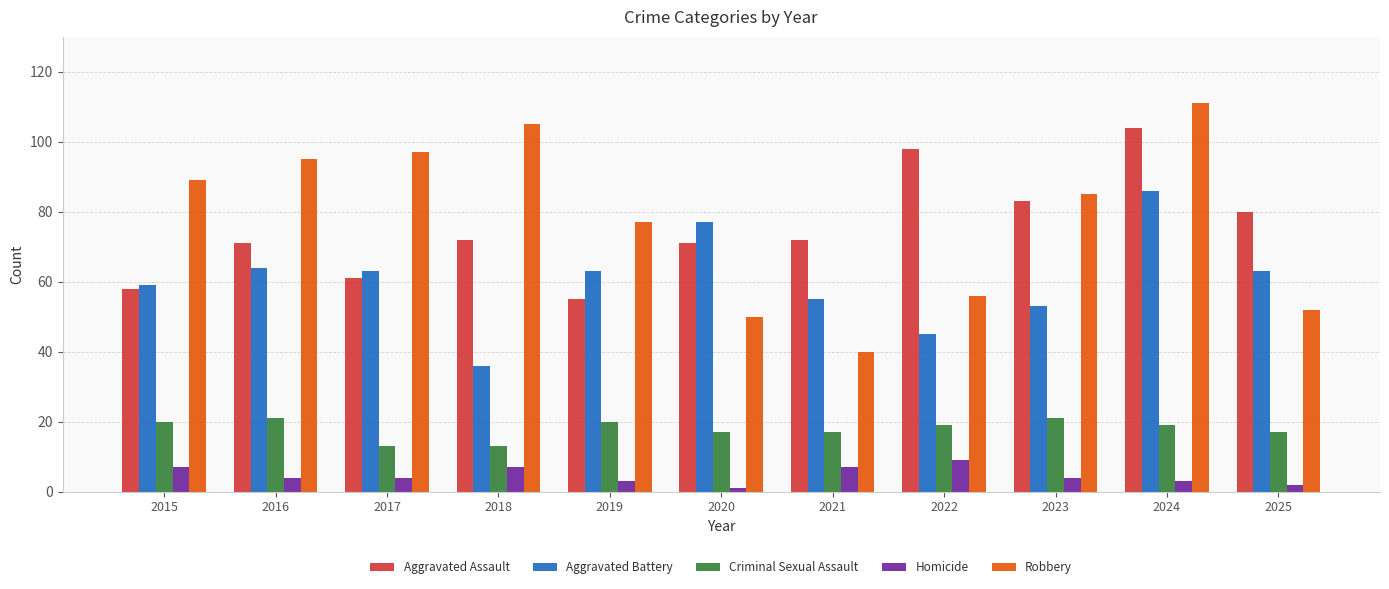

Rank the series at 2025 from highest to lowest value.

Aggravated Assault, Aggravated Battery, Robbery, Criminal Sexual Assault, Homicide